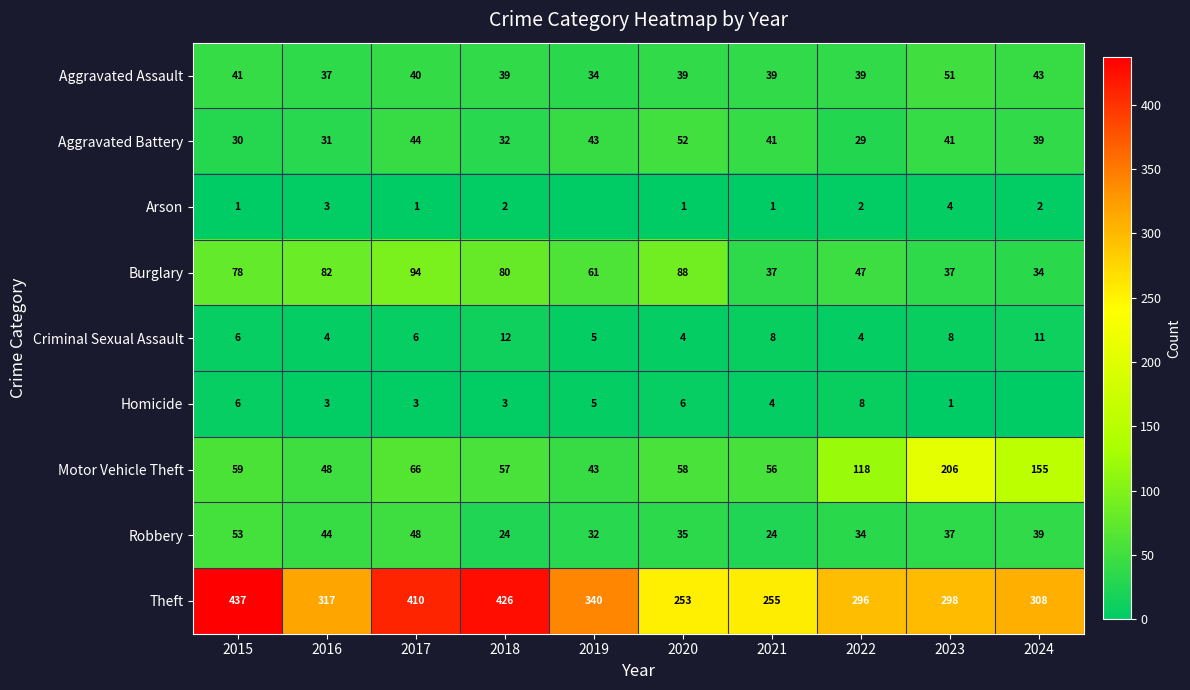

Is the value of Burglary at 2016 greater than the value of Criminal Sexual Assault at 2021?

Yes